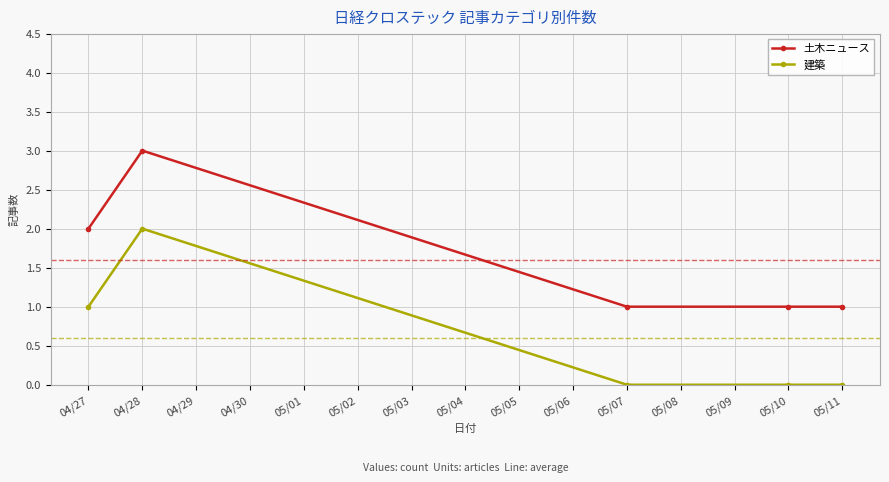

Is this an area chart (filled region under the line)?

No